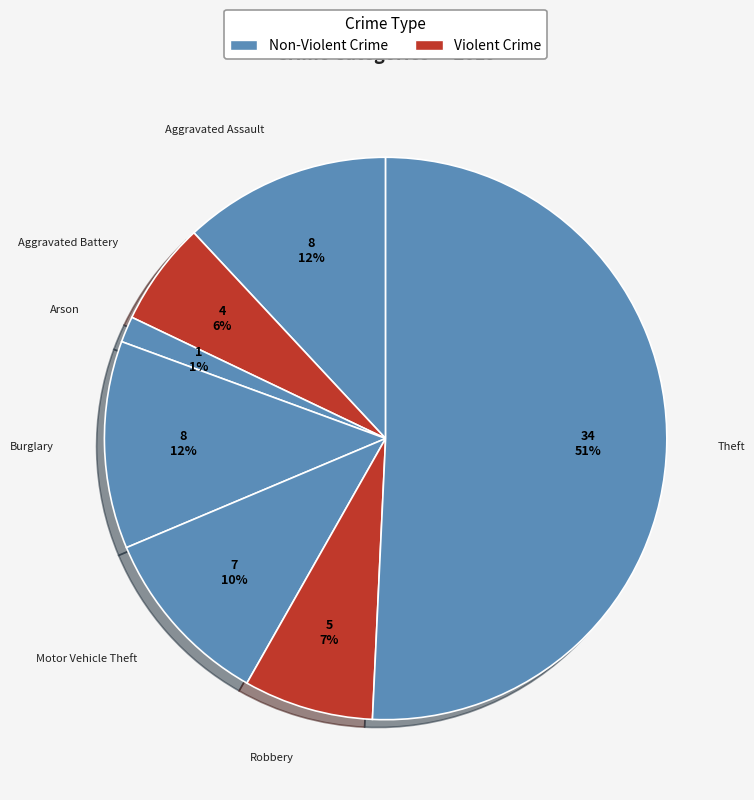

How many segments does this pie chart have?

7